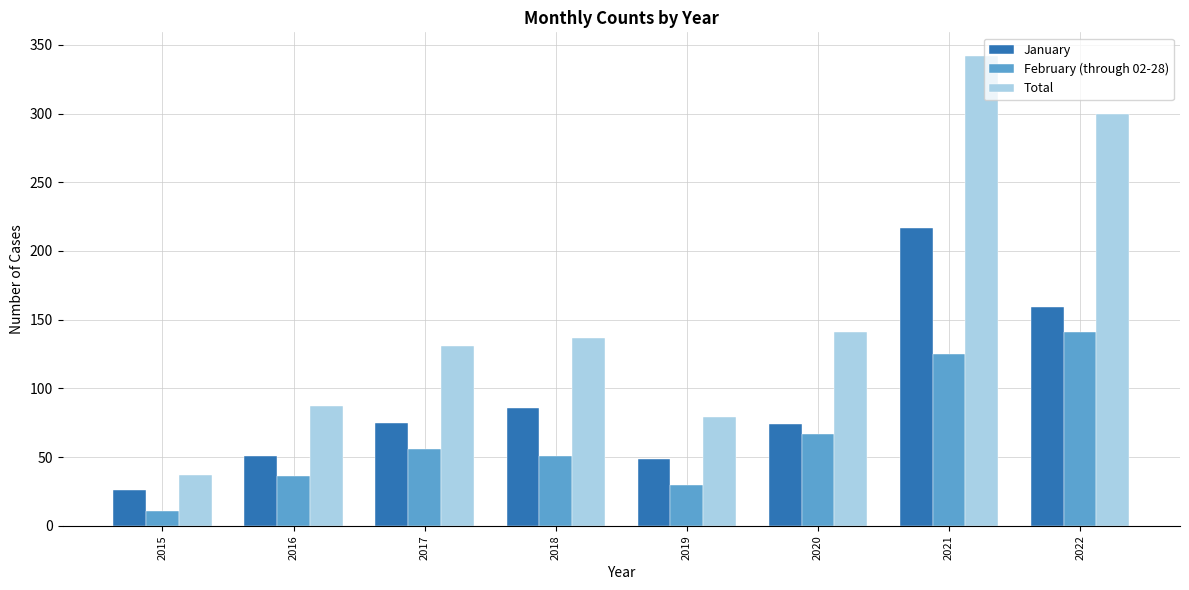

What is the maximum value for February (through 02-28)?

141